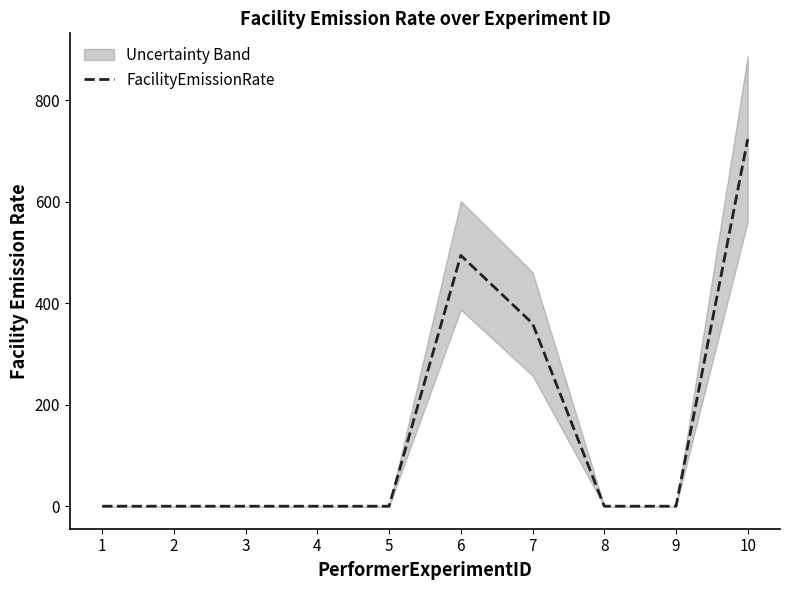

At which label is the value closest to 361?

7